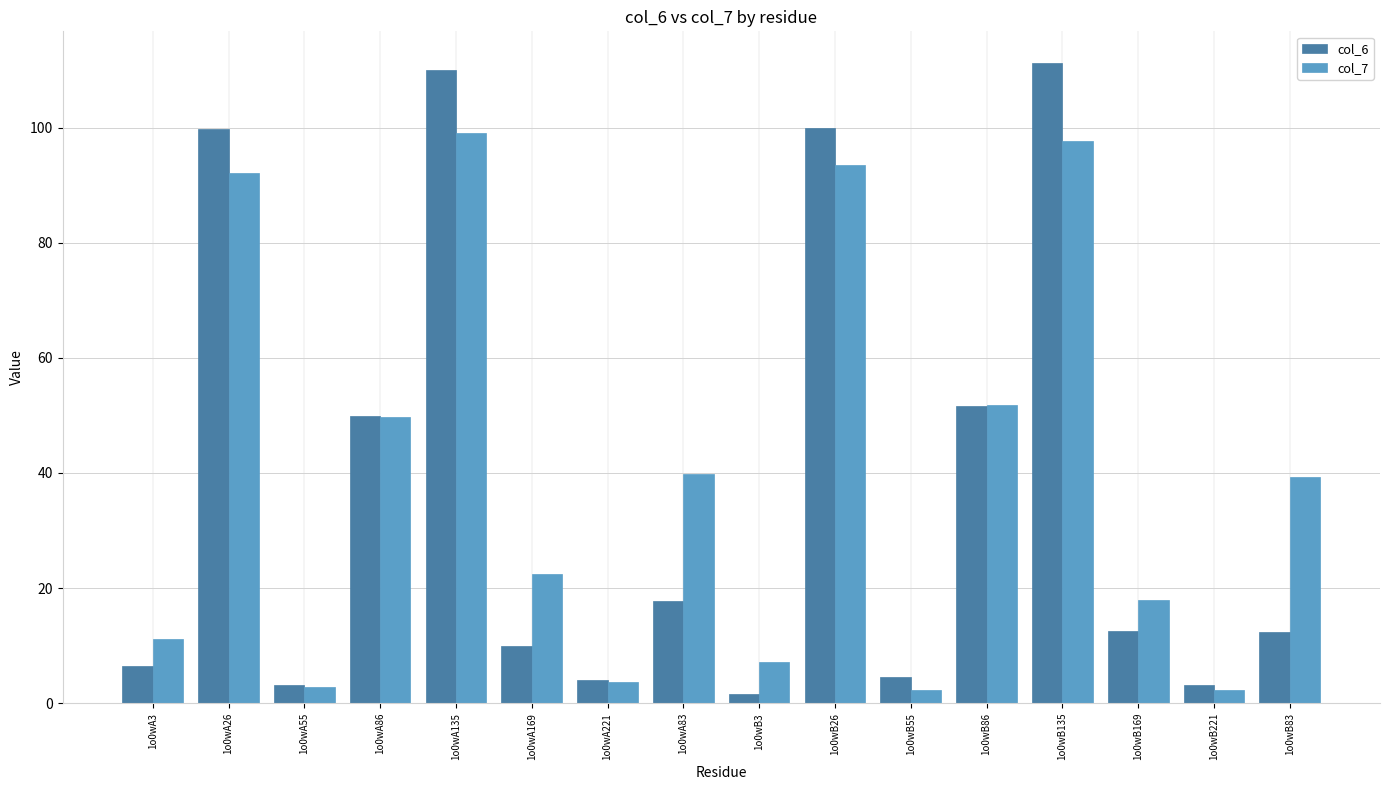

Are the bars grouped side by side (vs. stacked)?

Yes